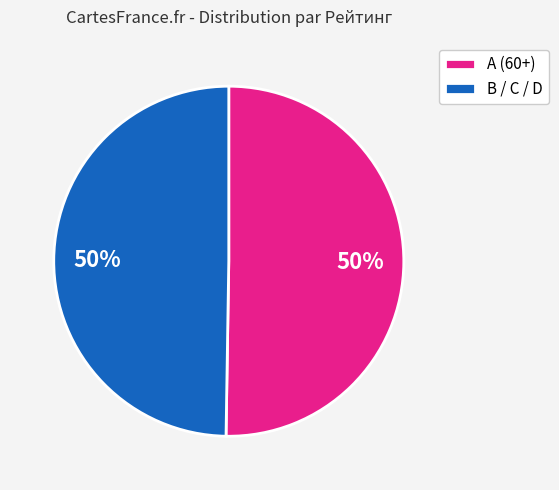

What is the ratio of the value at B / C / D to the value at A (60+)?

1.0